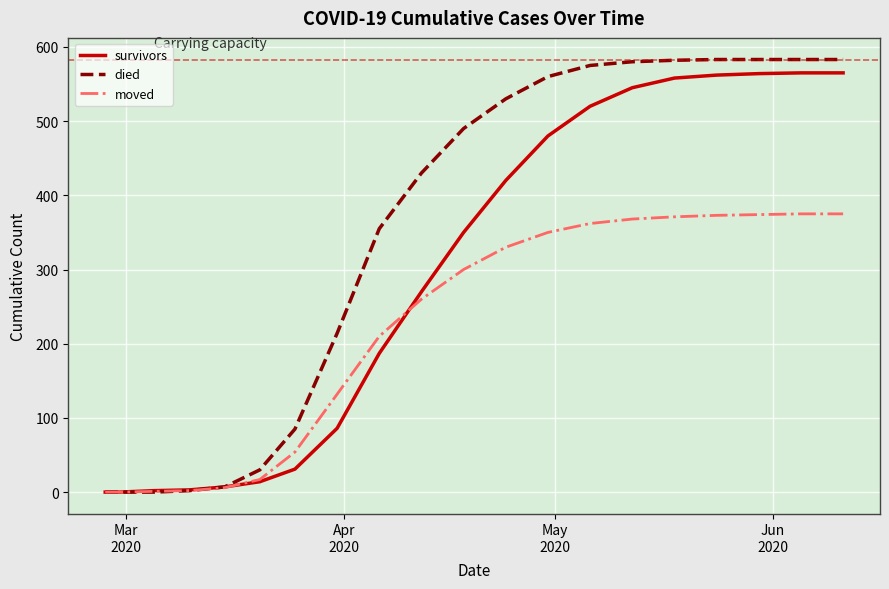

What is the difference between the maximum and second lowest values in the died series?

583